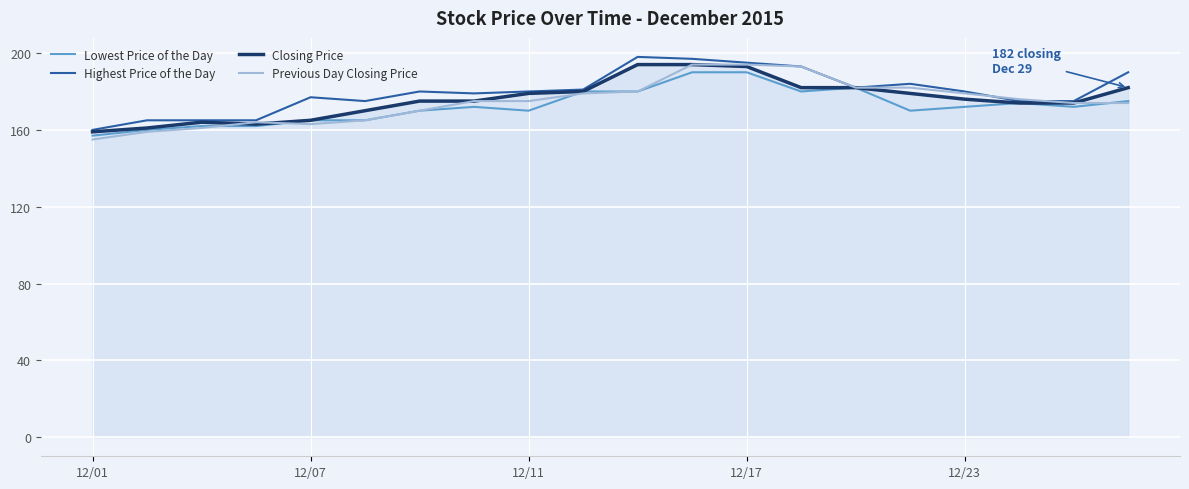

Which series has the largest range (max minus min)?

Previous Day Closing Price